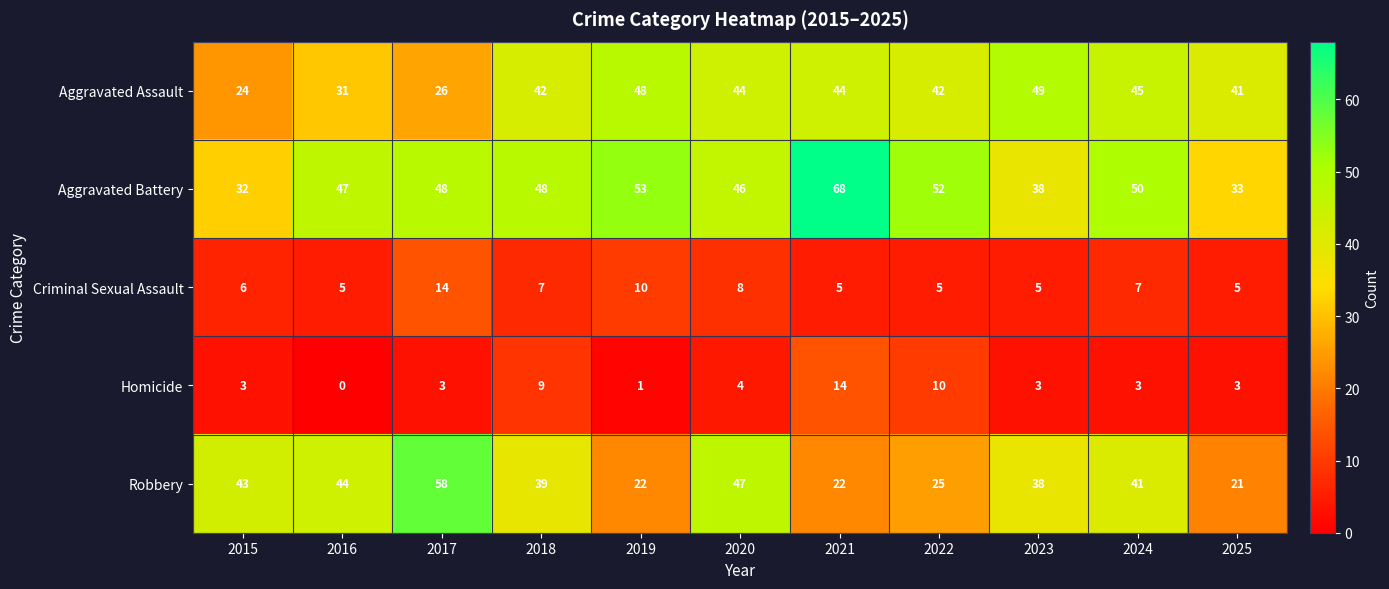

Which label corresponds to the smallest value in the chart?

2016